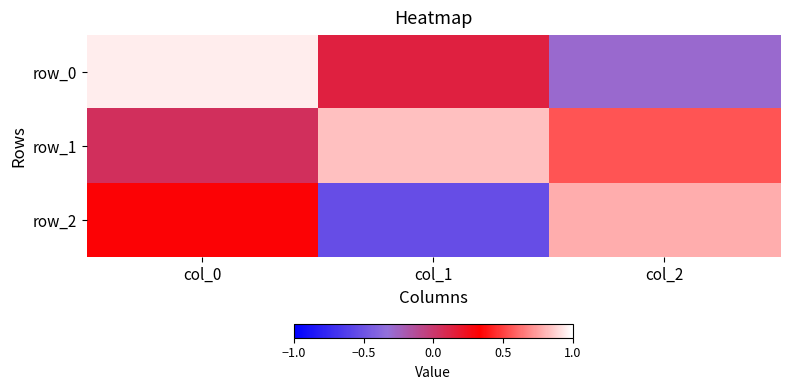

List the labels in order of row_2 value, largest first.

col_2, col_0, col_1